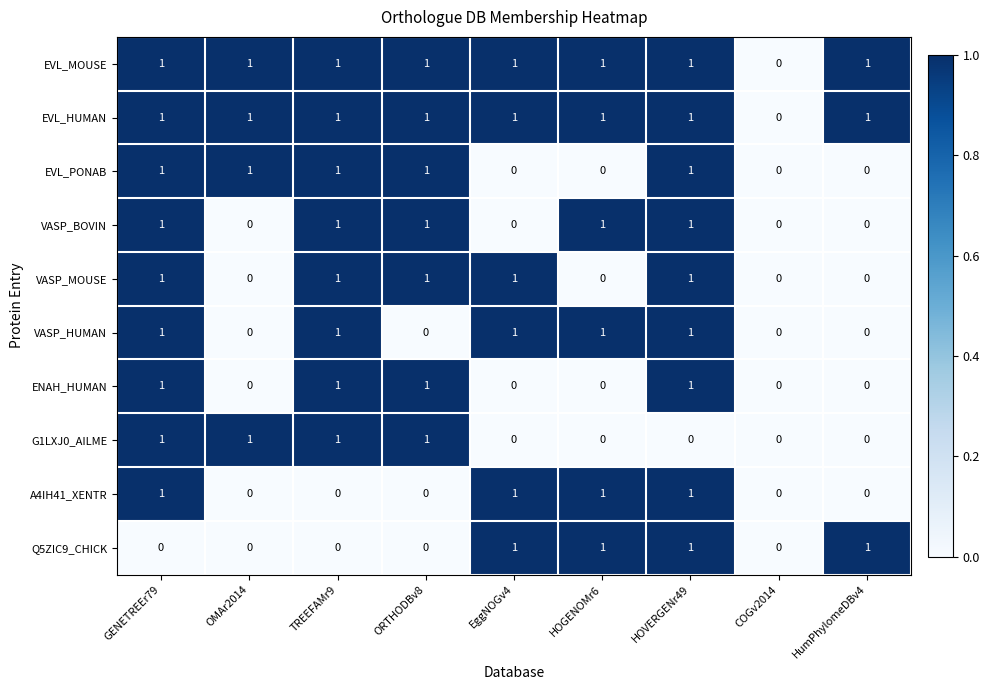

What is the sum of all A4IH41_XENTR values?

4